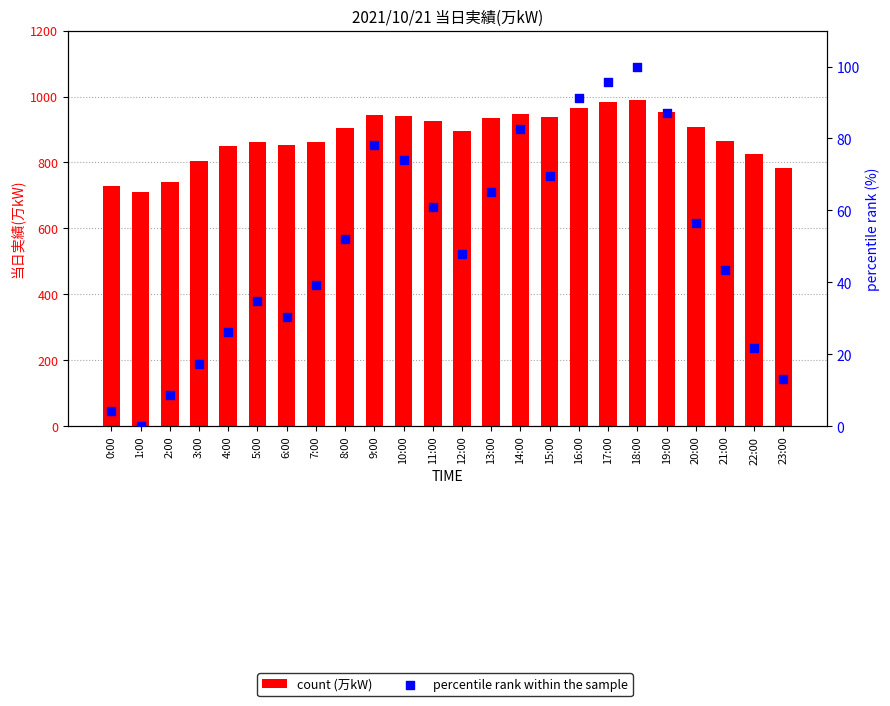

Is the value of percentile rank within the sample at 3:00 greater than the value of 当日実績(万kW) at 17:00?

No